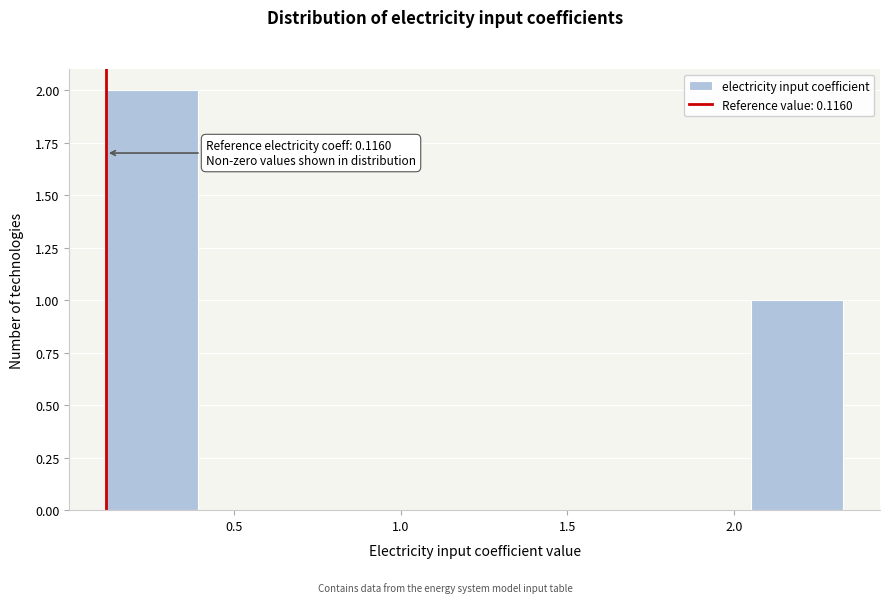

Which range on the x-axis has the tallest bar?

0.10 to 0.40